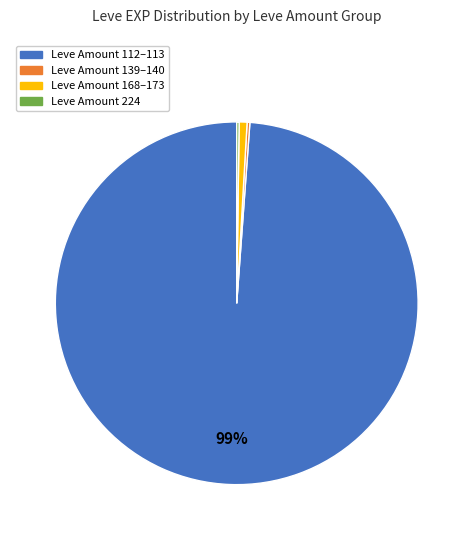

Is it true that Leve Amount 168–173 is 1% of the pie?

True